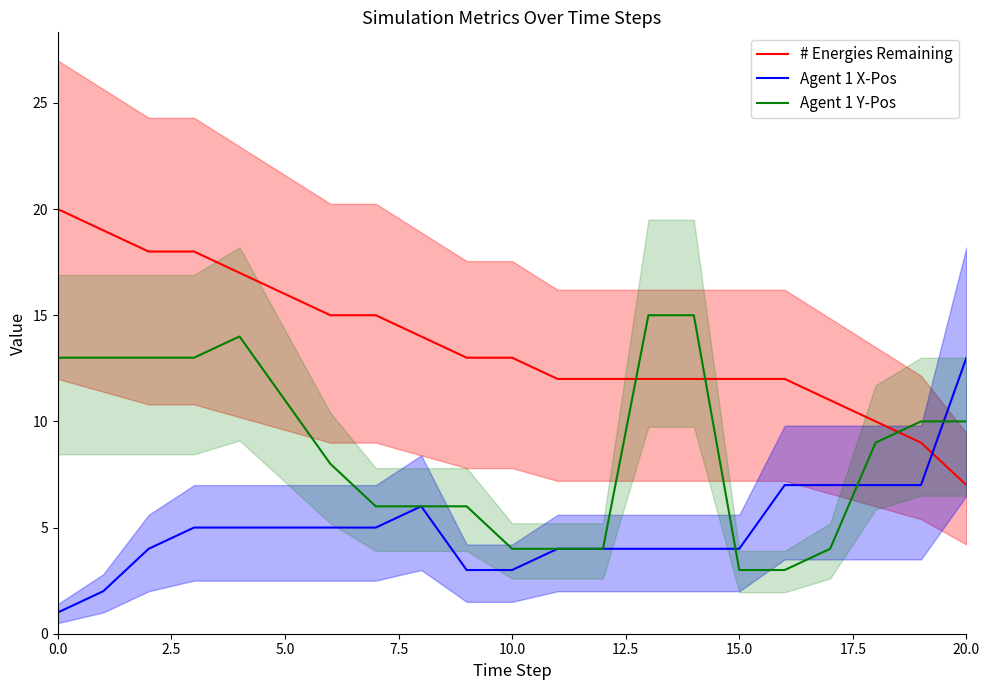

What is the value of the Agent 1 Y-Pos point at the 19th from the left?

9